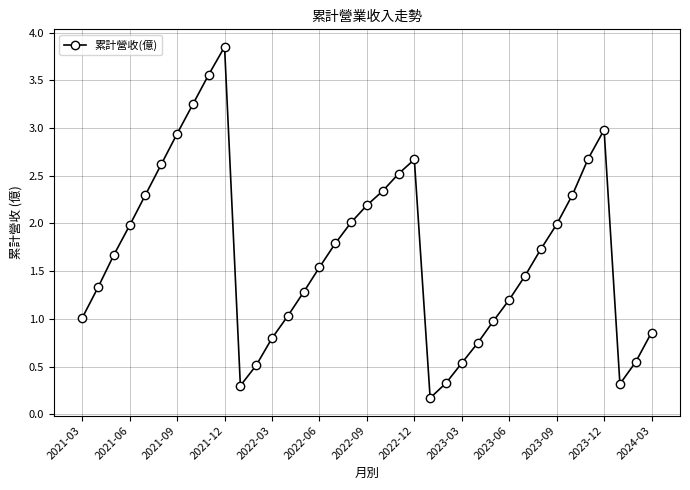

What is the average value?

1.7